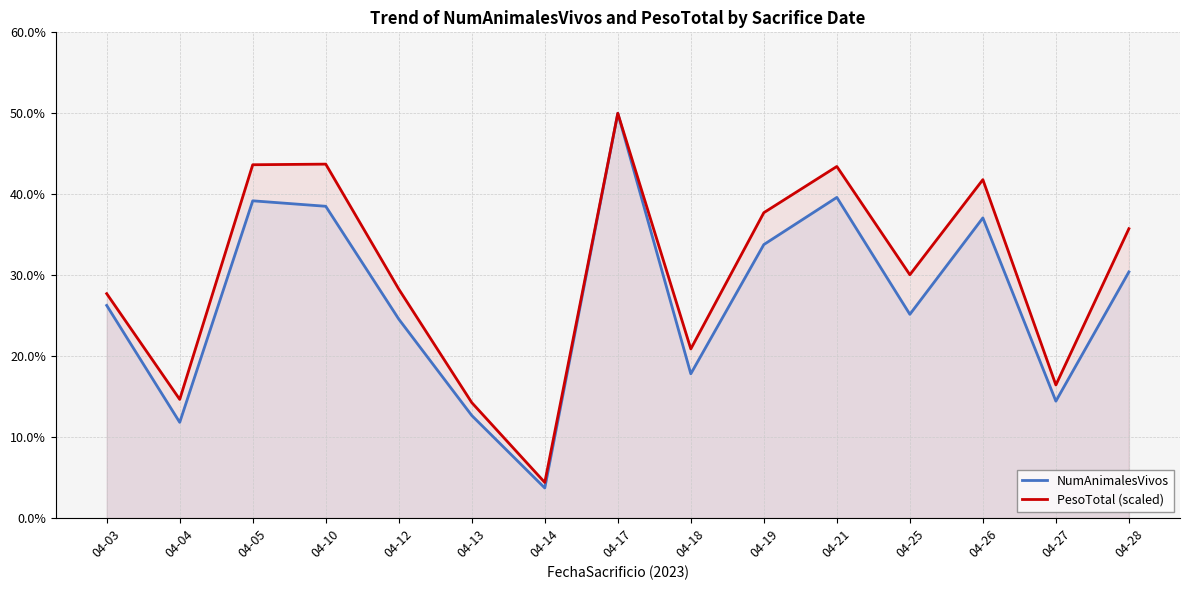

The PesoTotal (scaled) series shows 6.4 at 04-14. True or false?

False